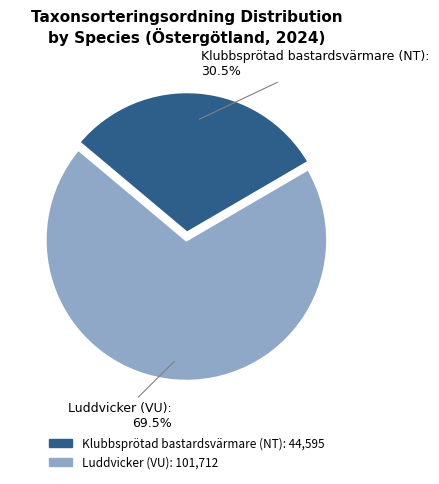

To the nearest percent, what is the combined percentage of Klubbsprötad bastardsvärmare (NT) and Luddvicker (VU)?

100%